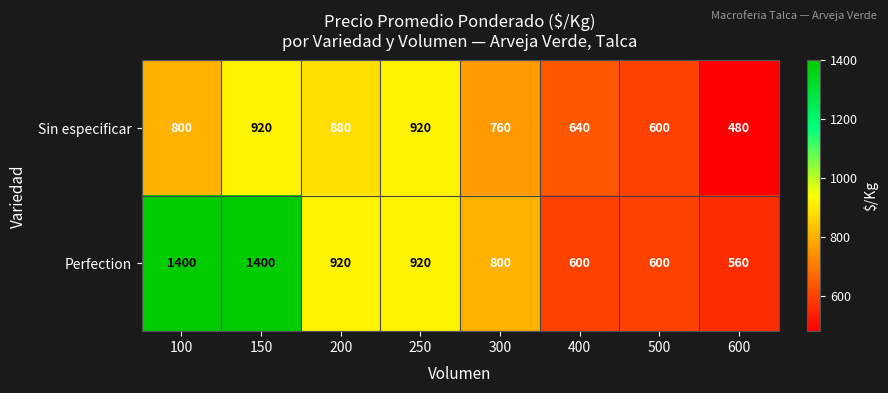

What is the difference between the highest and lowest values at 400?

40